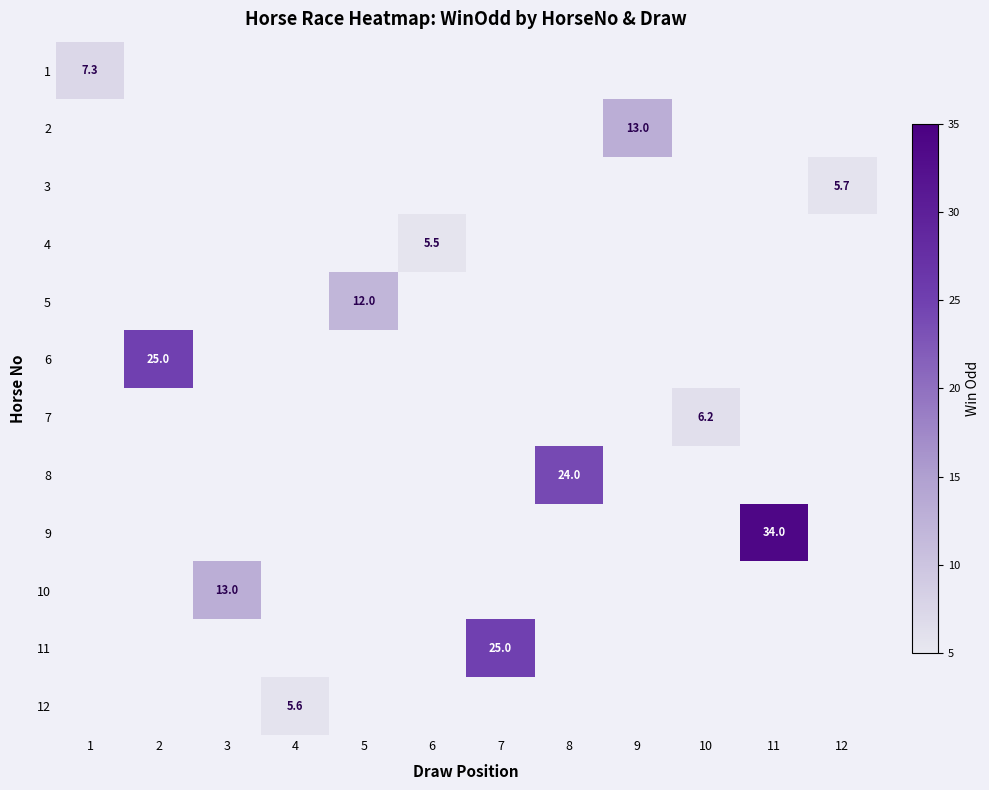

True or false: 6 has a value of 25.0 at 2.

True